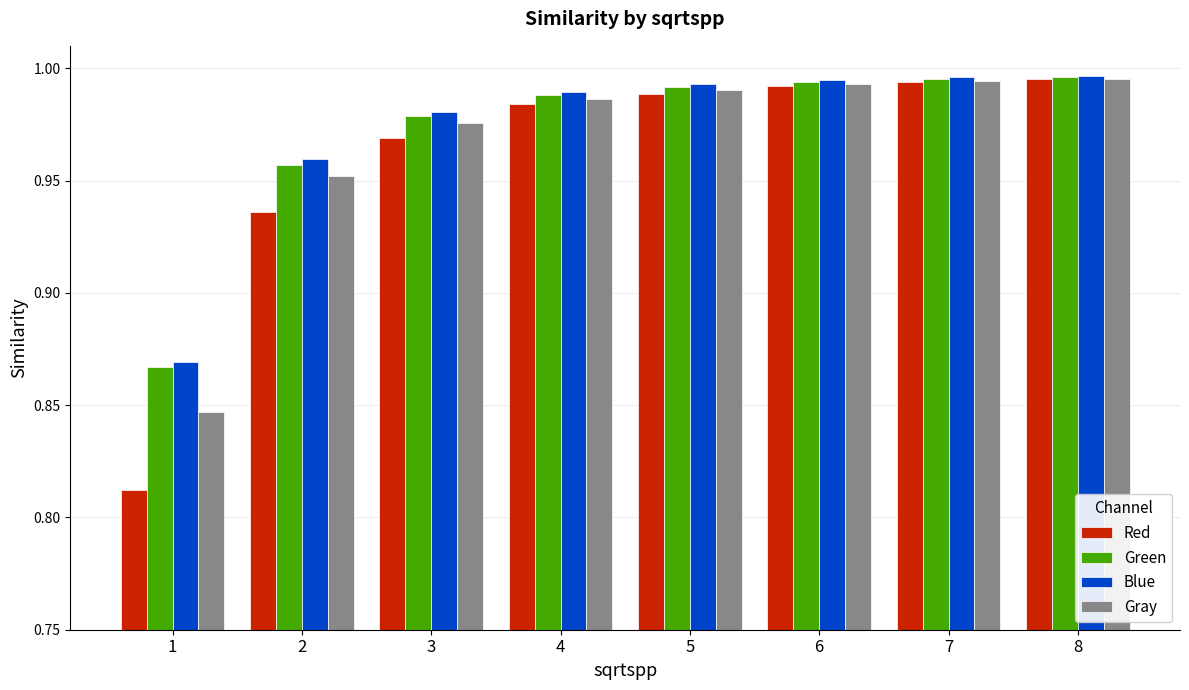

At how many categories does at least one series exceed 0?

8